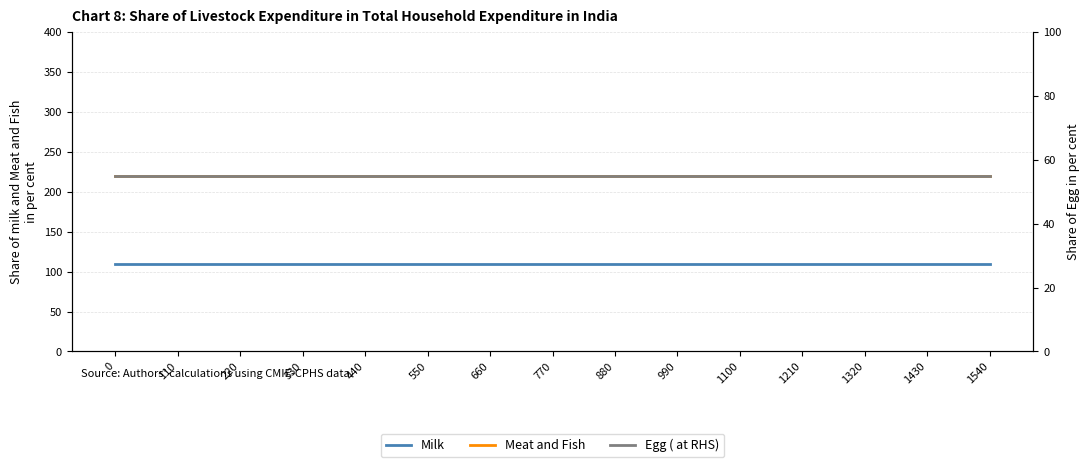

Does the chart display data point markers on the line(s)?

No